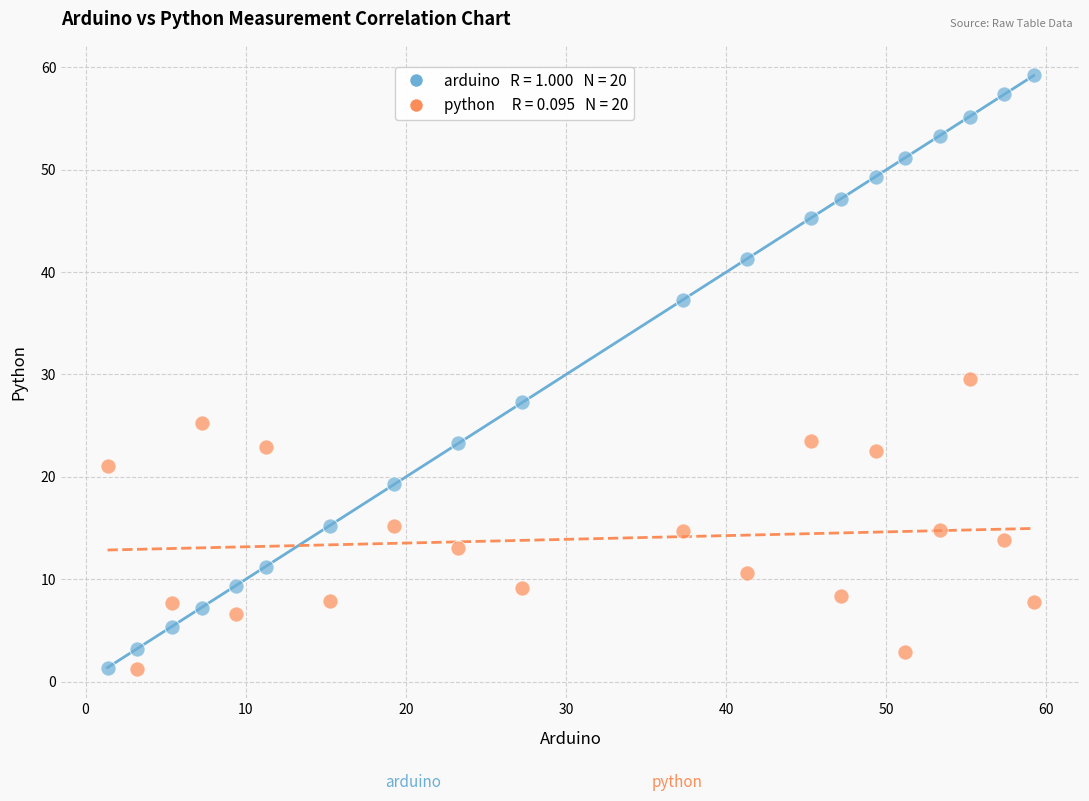

Across all data points, what is the range of Y values (max minus min)?

57.9